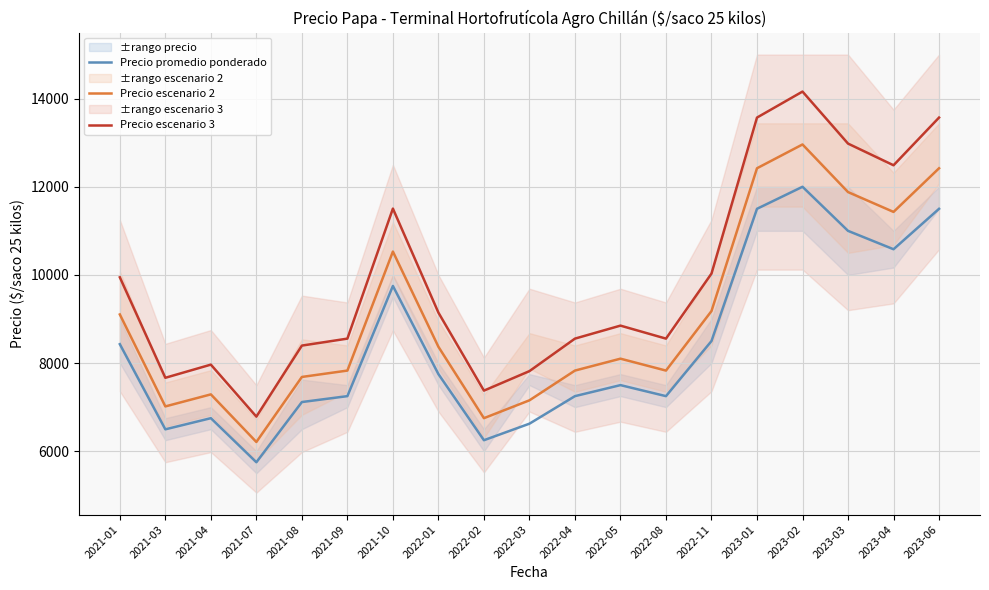

How many lines are shown in the chart?

3